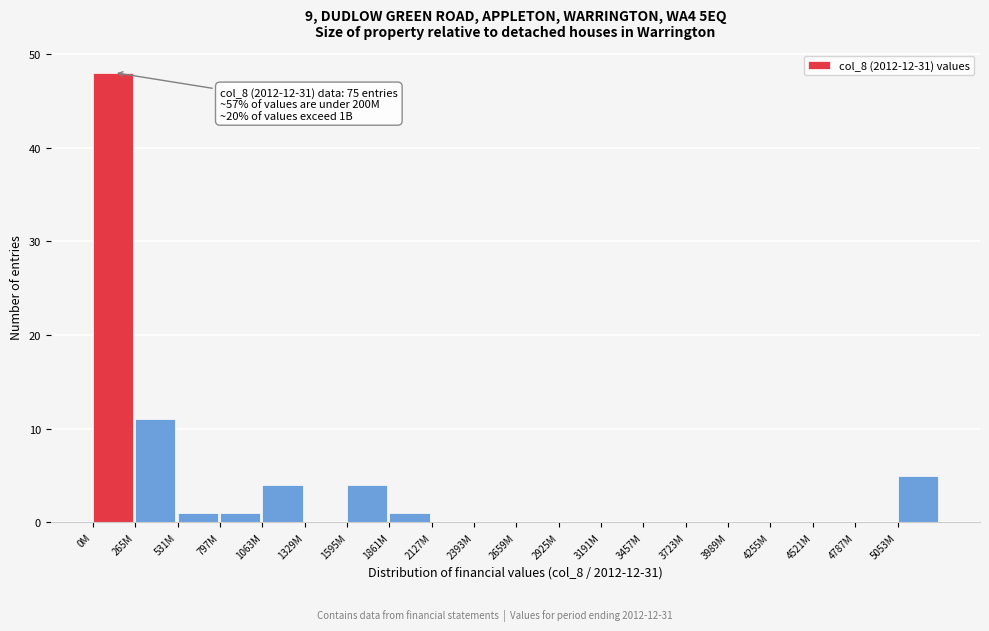

Reading left to right, transcribe all the data shown in this chart.

0M=48	265M=11	531M=1	797M=1	1063M=4	1329M=0	1595M=4	1861M=1	2127M=0	2393M=0	2659M=0	2925M=0	3191M=0	3457M=0	3723M=0	3989M=0	4255M=0	4521M=0	4787M=0	5053M=5